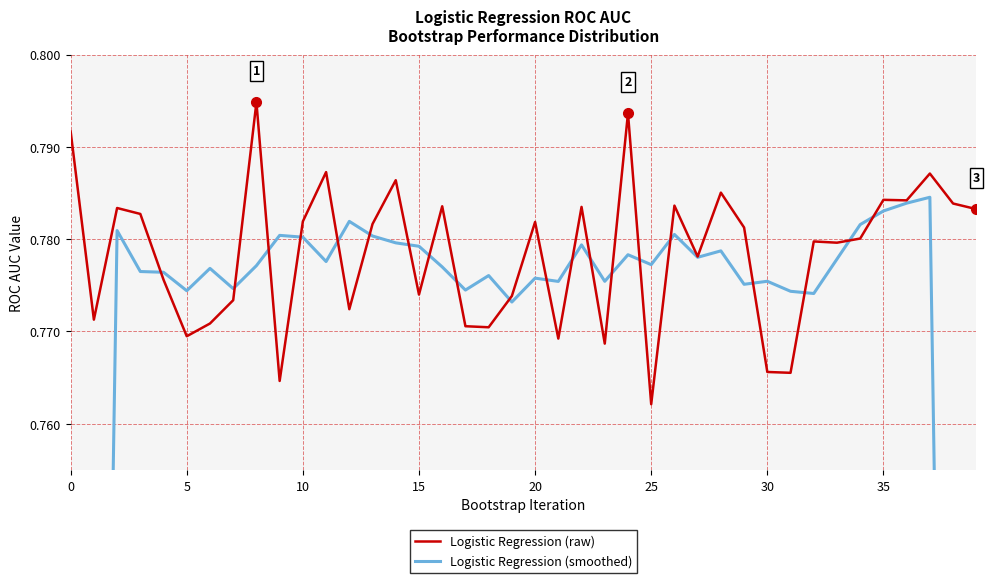

How many times do Logistic Regression (raw) and Logistic Regression (smoothed) cross each other?

20